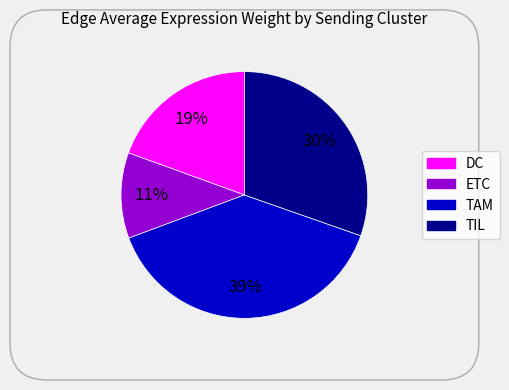

Does any single category account for the majority?

No